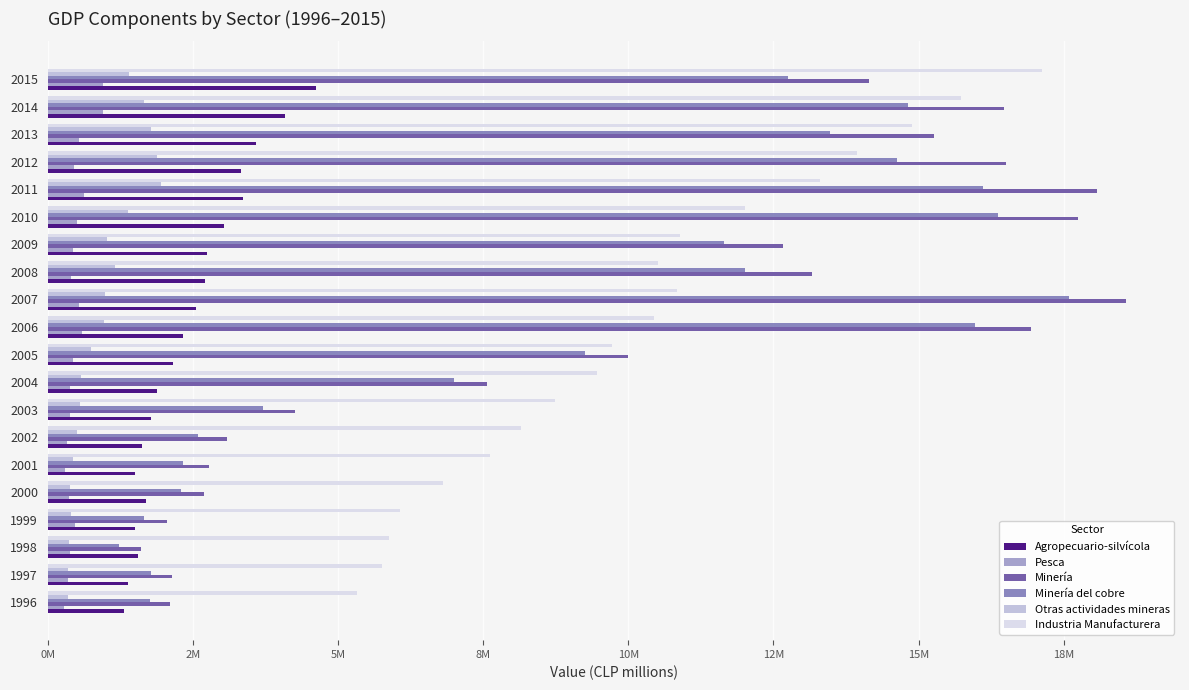

Rank the series by their maximum value, from lowest to highest.

Pesca, Otras actividades mineras, Agropecuario-silvícola, Industria Manufacturera, Minería del cobre, Minería